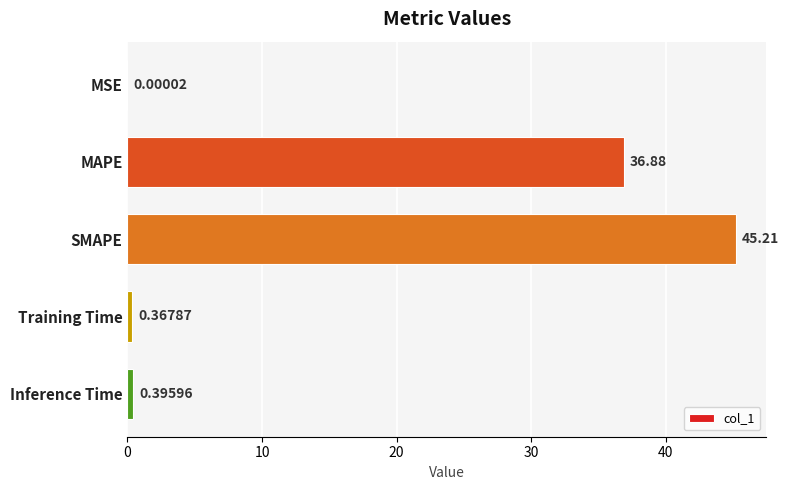

At which category does the chart reach its peak across all series?

SMAPE